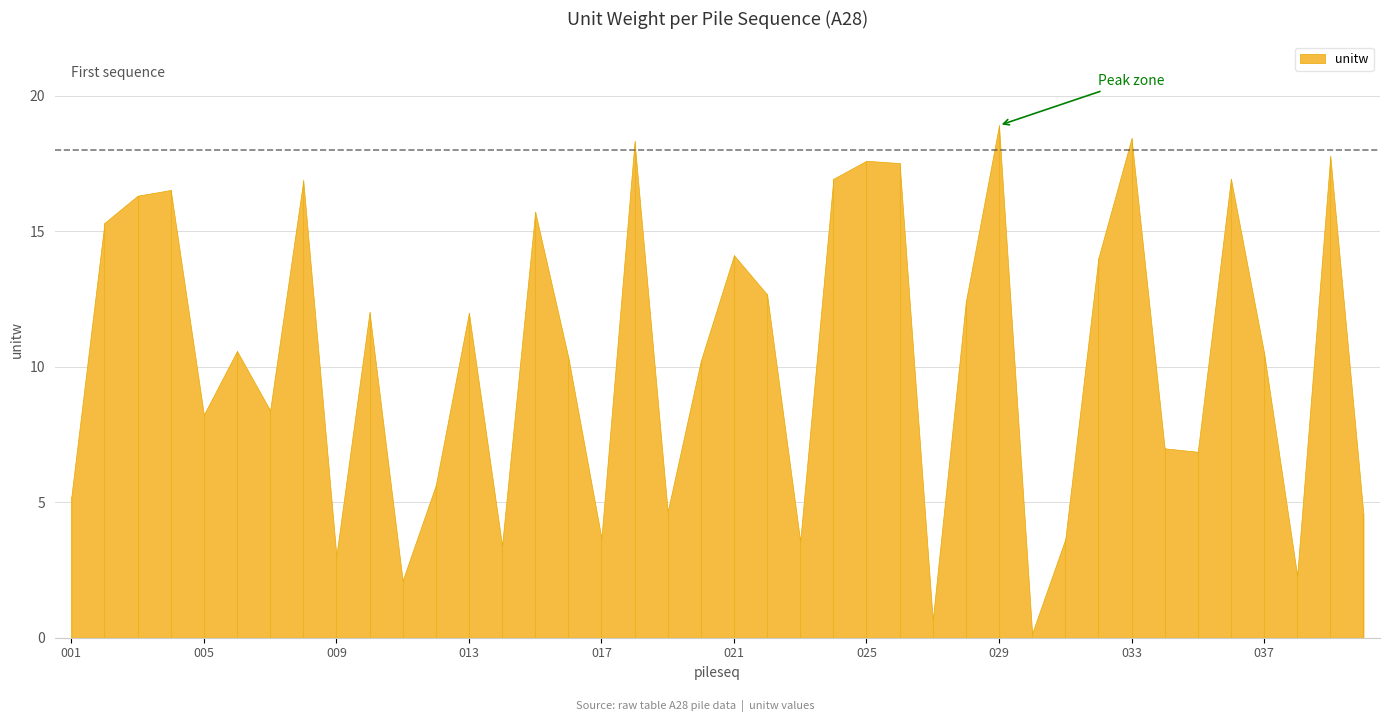

Where does the data first go above 10?

002